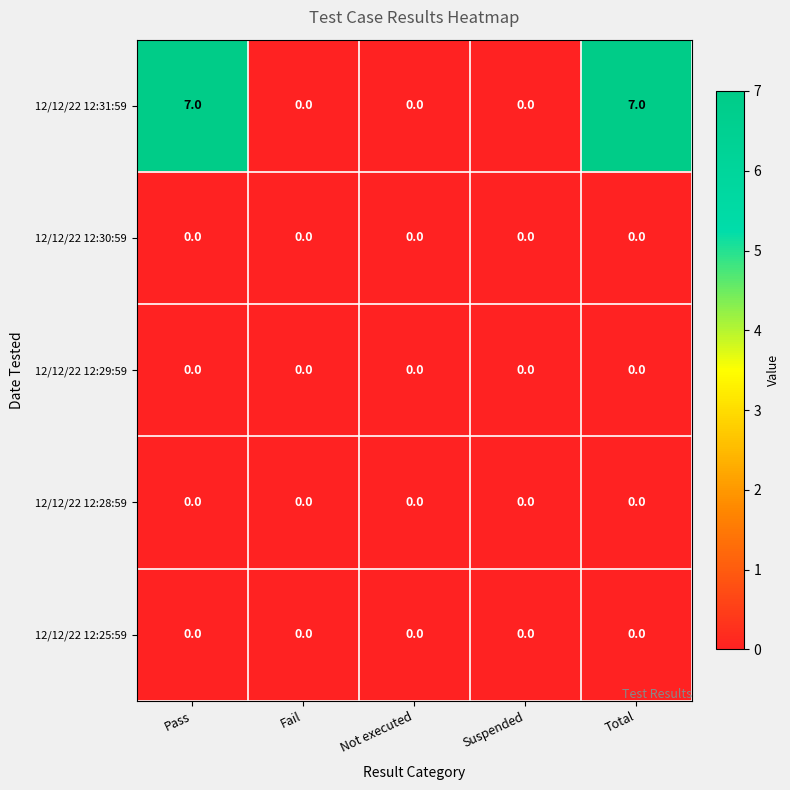

Reading left to right, extract all data points from this chart.

12/12/22 12:31:59: 7	0	0	0	7
12/12/22 12:30:59: 0	0	0	0	0
12/12/22 12:29:59: 0	0	0	0	0
12/12/22 12:28:59: 0	0	0	0	0
12/12/22 12:25:59: 0	0	0	0	0